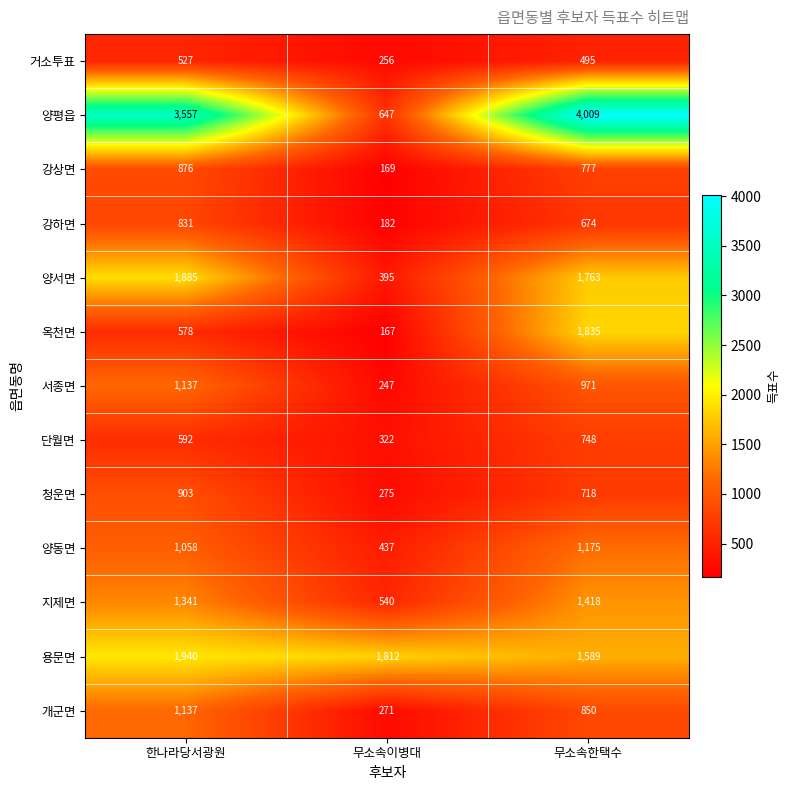

What is the difference between the 양서면 values at 무소속이병대 and 한나라당서광원?

1490